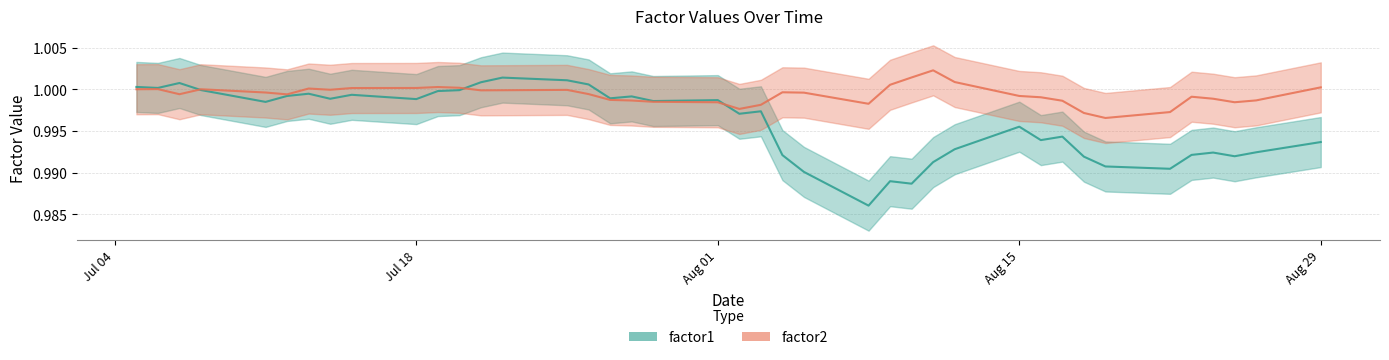

How many data points does each series have?

40